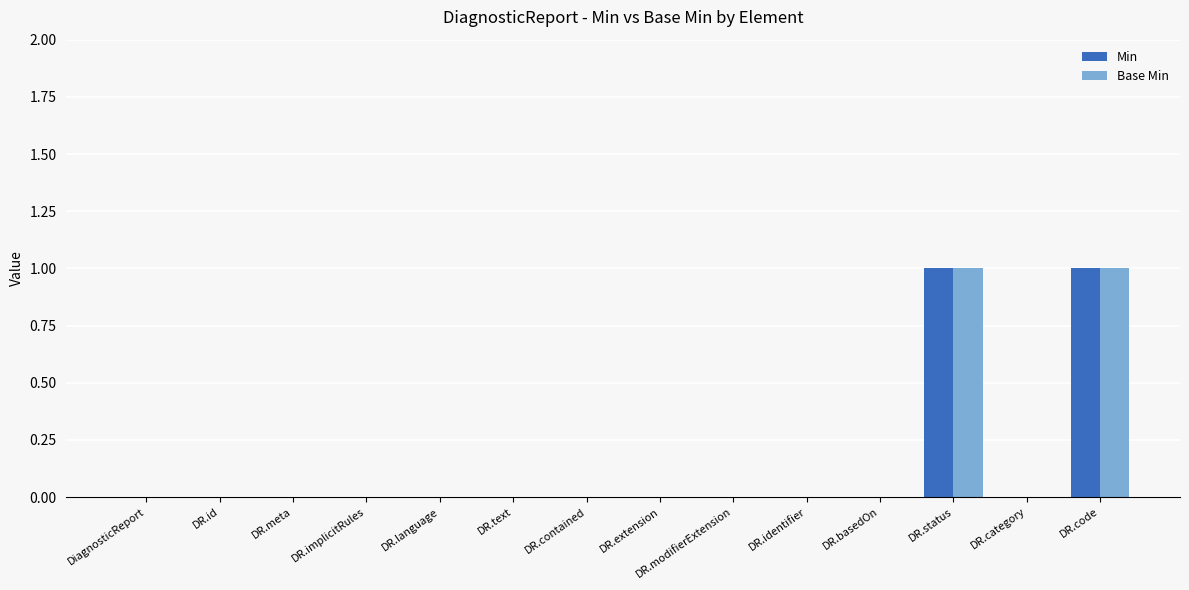

The Min series shows 0 at DR.modifierExtension. True or false?

True